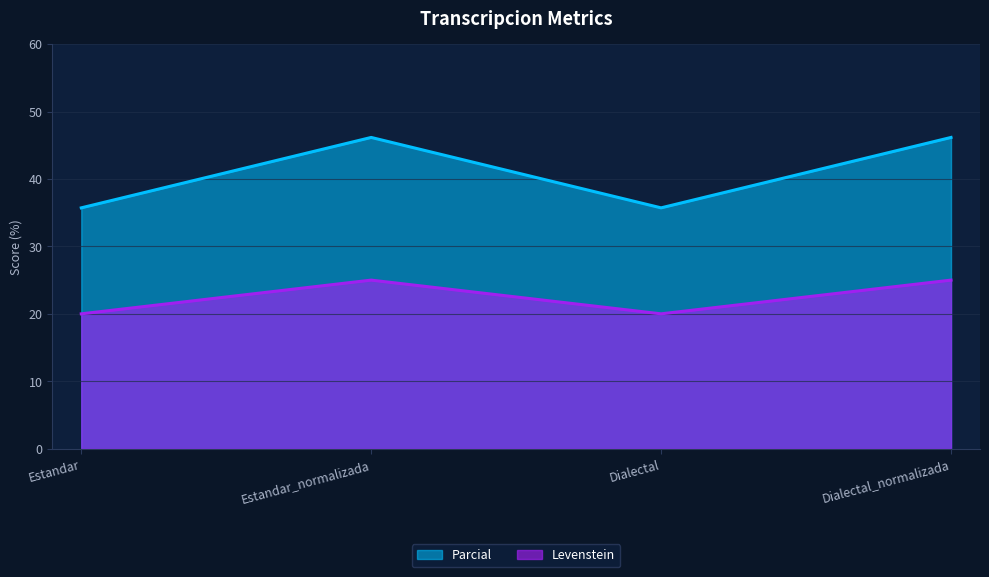

Does the chart have visible grid lines?

Yes